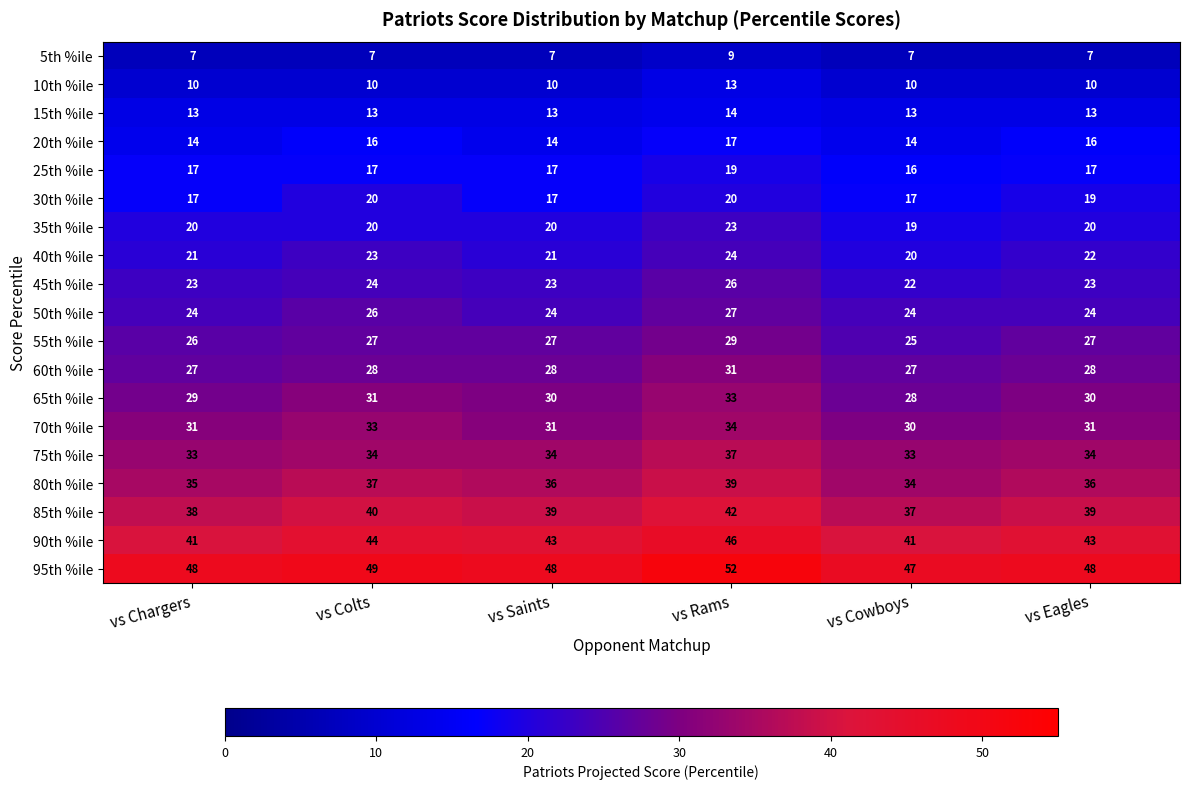

What is the smallest value displayed?

7